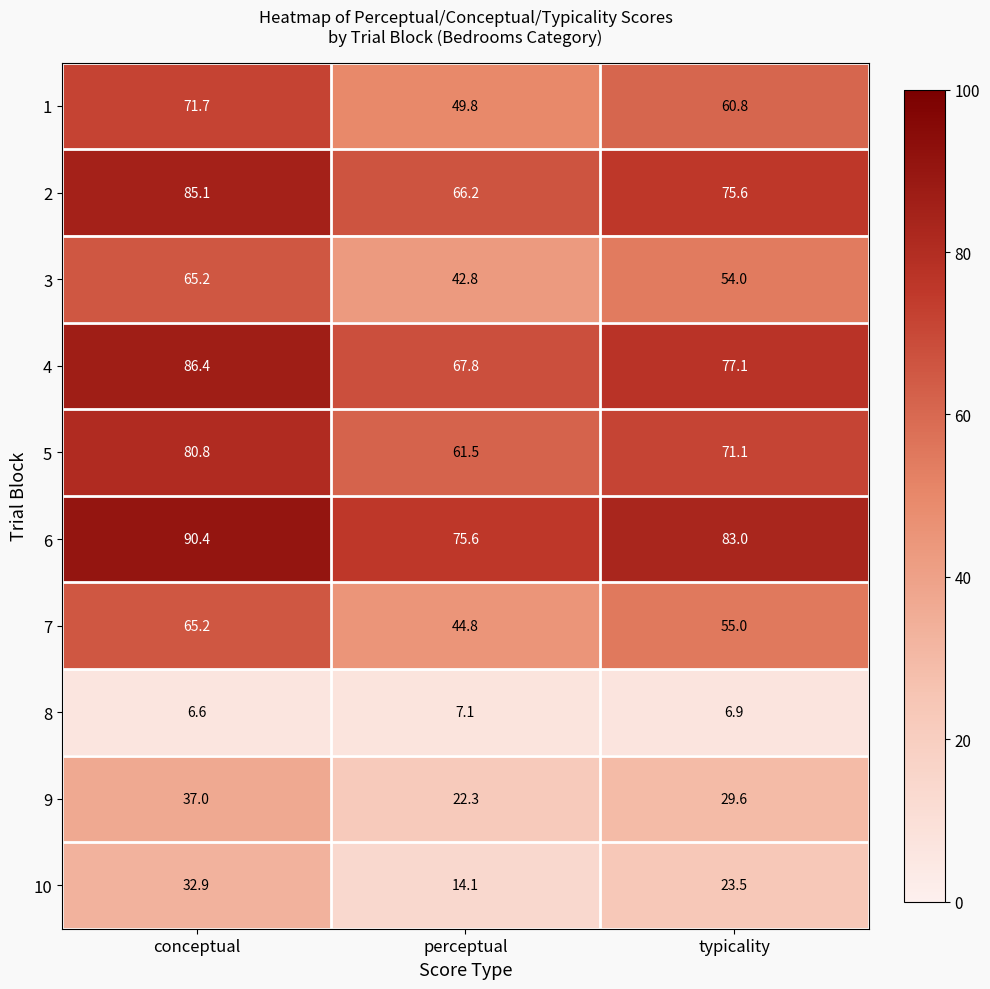

What is the smallest value displayed?

6.6